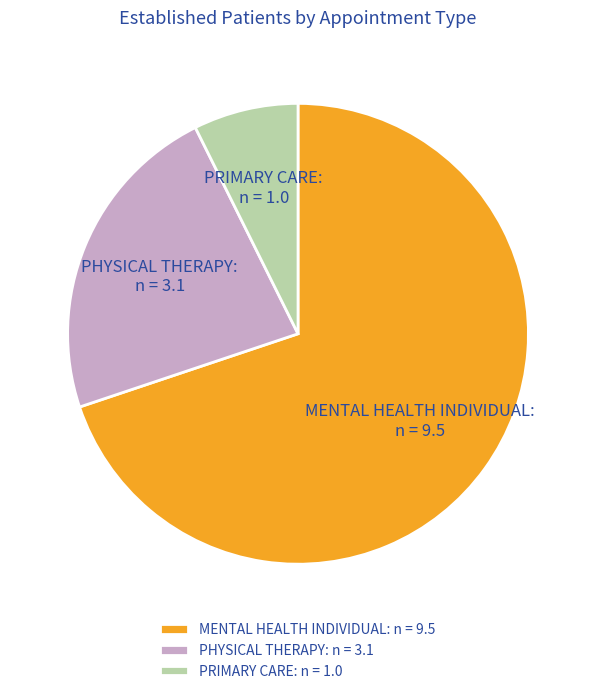

Which slice is the largest?

MENTAL HEALTH INDIVIDUAL